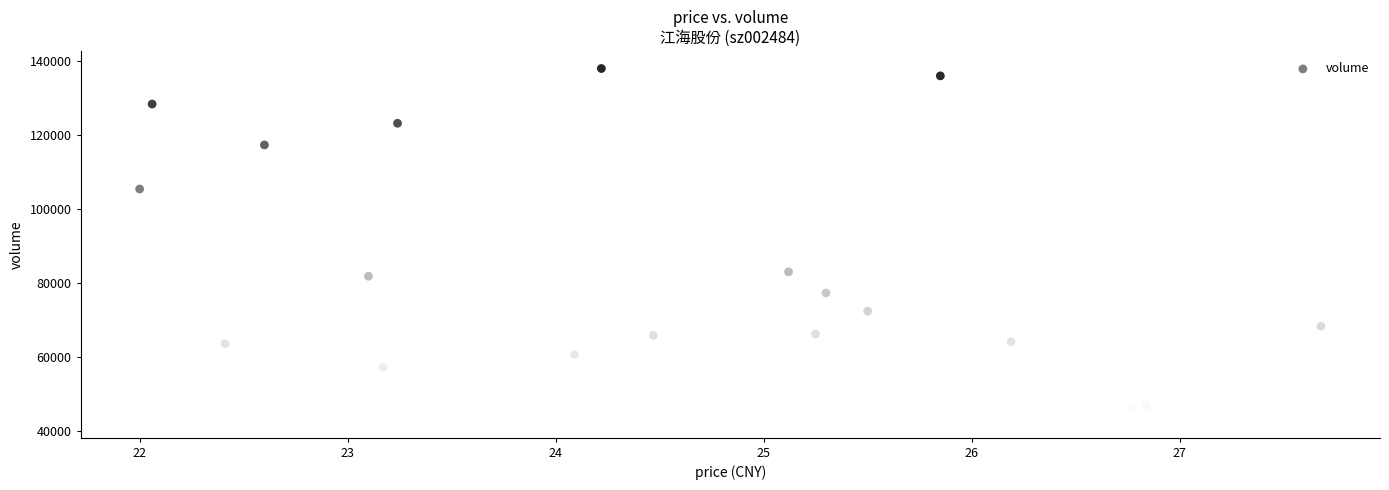

What is the range of Y values (max minus min)?

95183